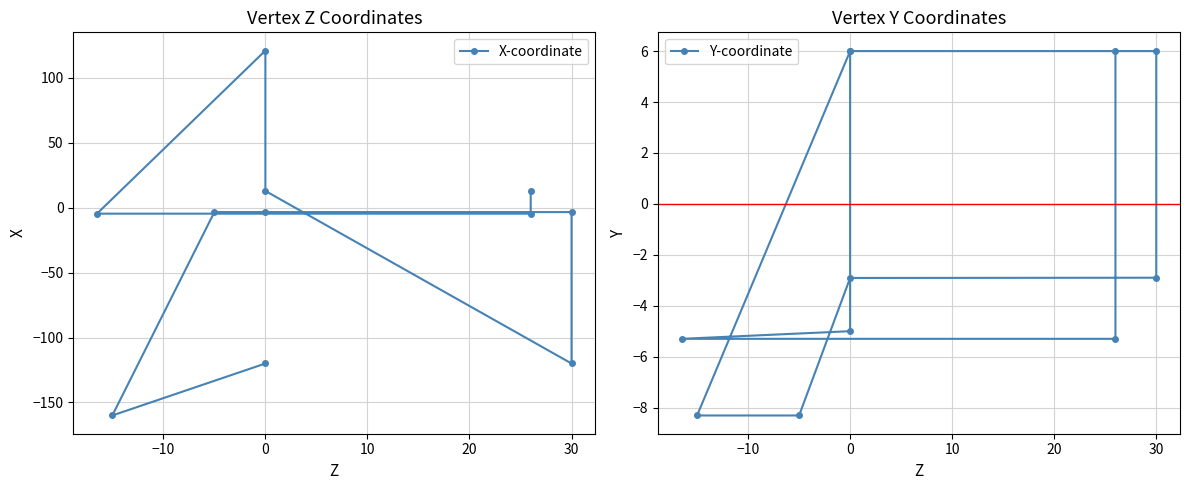

What is the maximum value for X-coordinate?

120.8